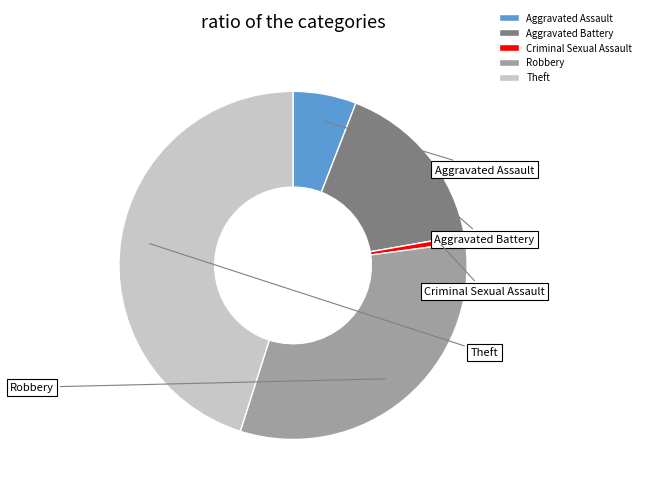

What percentage is NOT represented by Theft?

54.9%